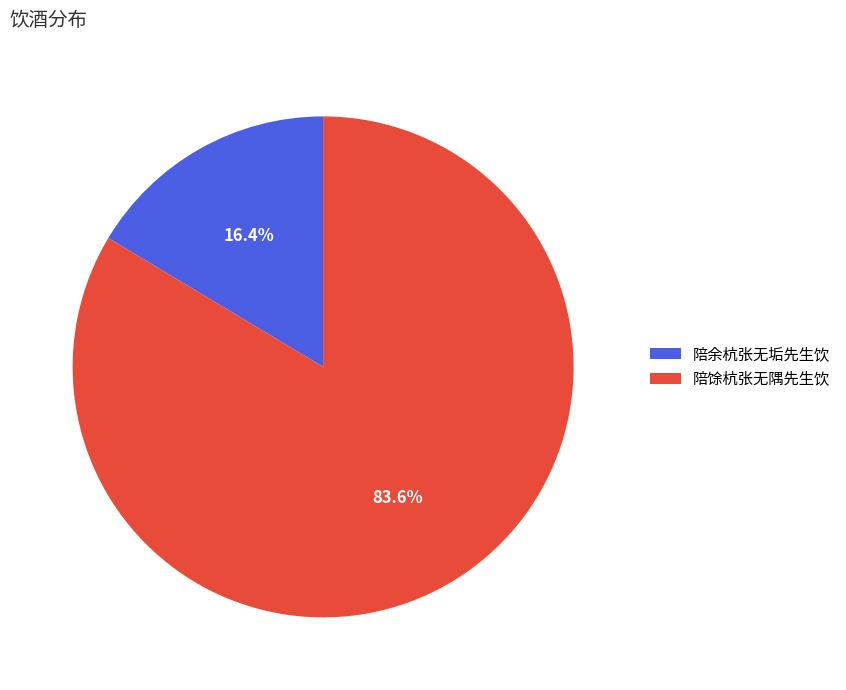

True or false: 陪余杭张无垢先生饮 accounts for 16% of the total.

True